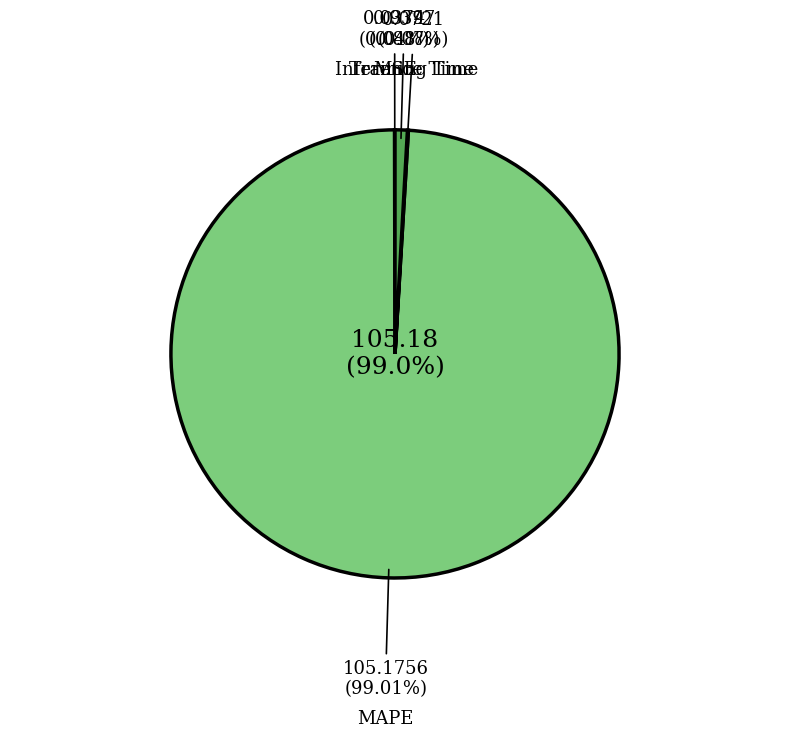

The MAPE slice represents 99% of the pie. True or false?

True